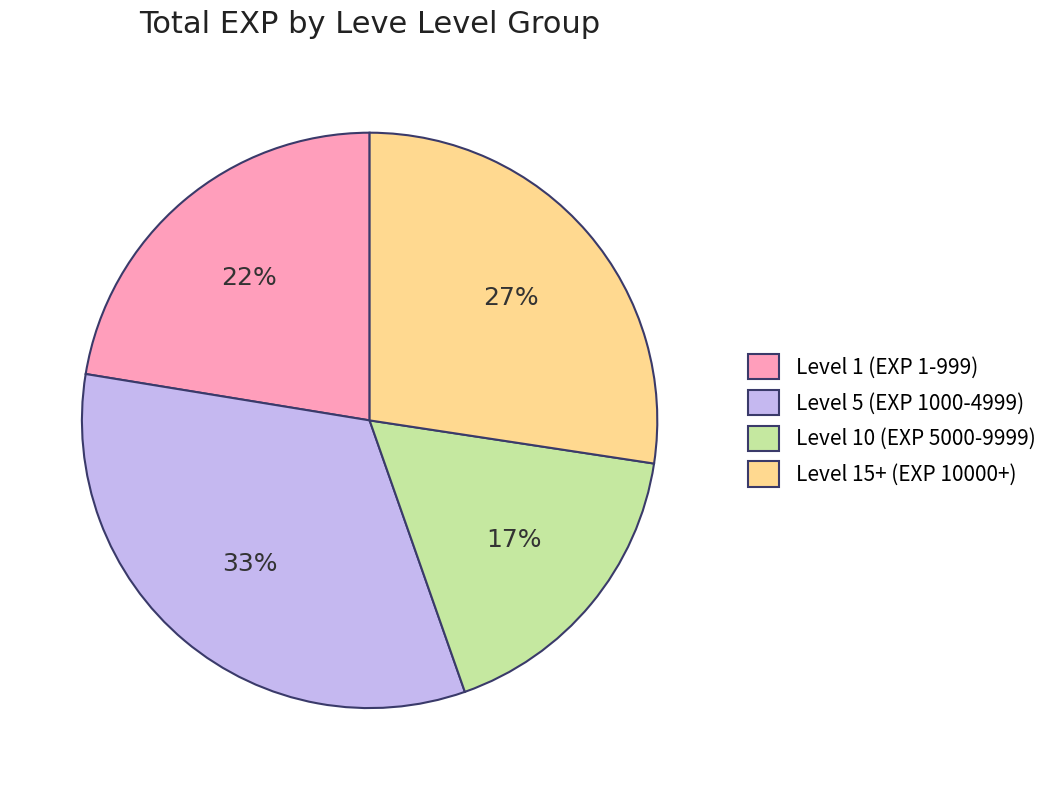

Approximately how many times larger is the value at Level 15+ (EXP 10000+) compared to Level 5 (EXP 1000-4999)?

0.8